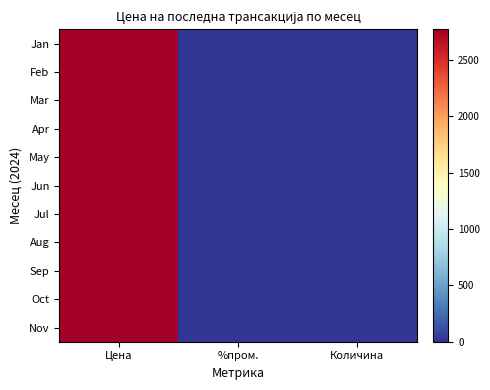

Rank the series at Цена from highest to lowest value.

Jan, Feb, Mar, Apr, May, Jun, Jul, Aug, Sep, Oct, Nov